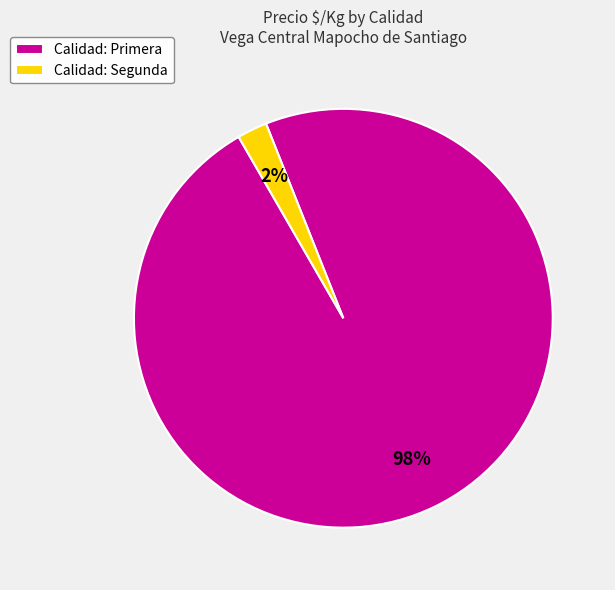

To the nearest percent, what is the average slice percentage?

50%